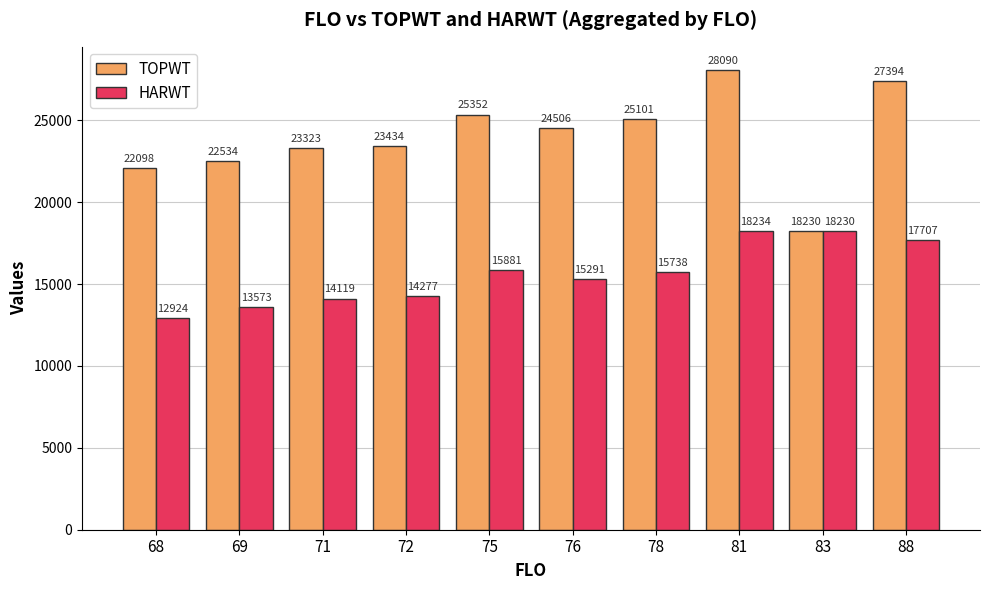

What is the difference between the maximum and minimum values in the TOPWT series?

9860.0